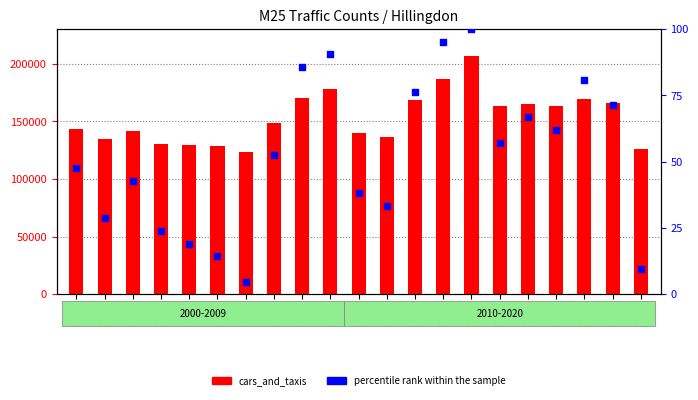

Which series reaches the maximum Y coordinate?

cars_and_taxis